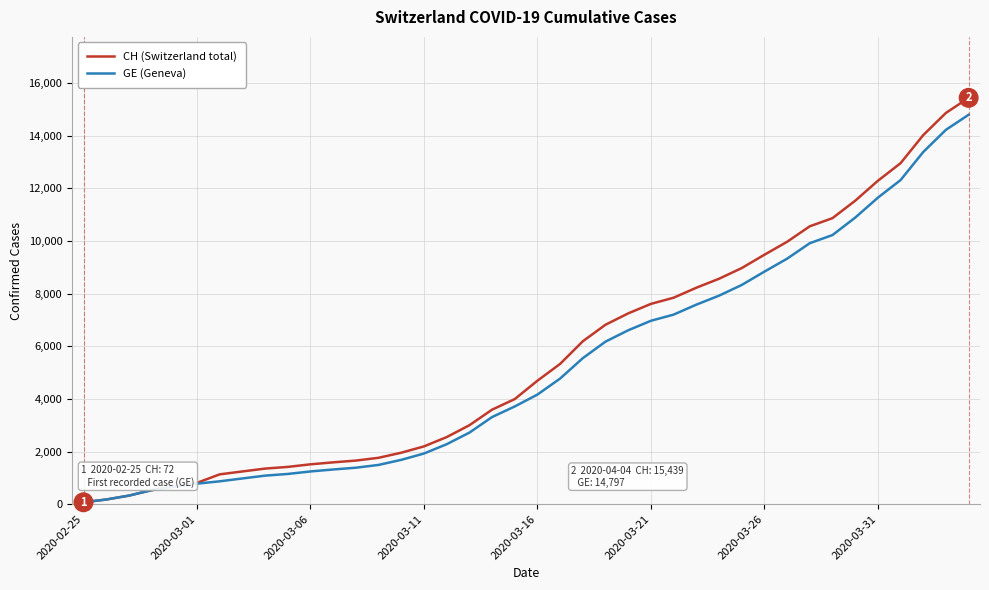

What is the maximum value for CH (Switzerland total)?

15439